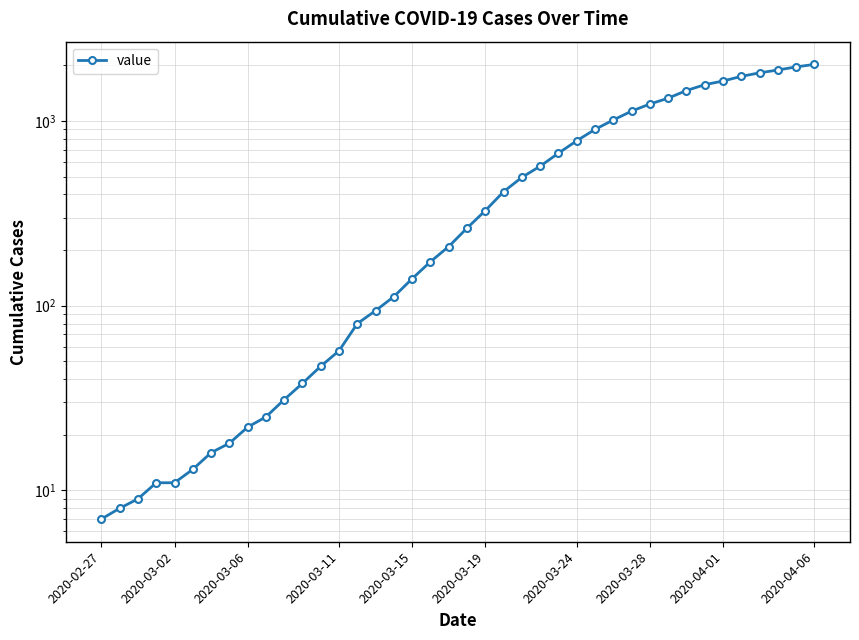

Reading left to right, transcribe all the data shown in this chart.

7	8	9	11	11	13	16	18	22	25	31	38	47	57	80	94	112	140	173	209	263	327	414	495	569	669	781	900	1012	1130	1235	1328	1461	1571	1645	1743	1822	1887	1962	2024